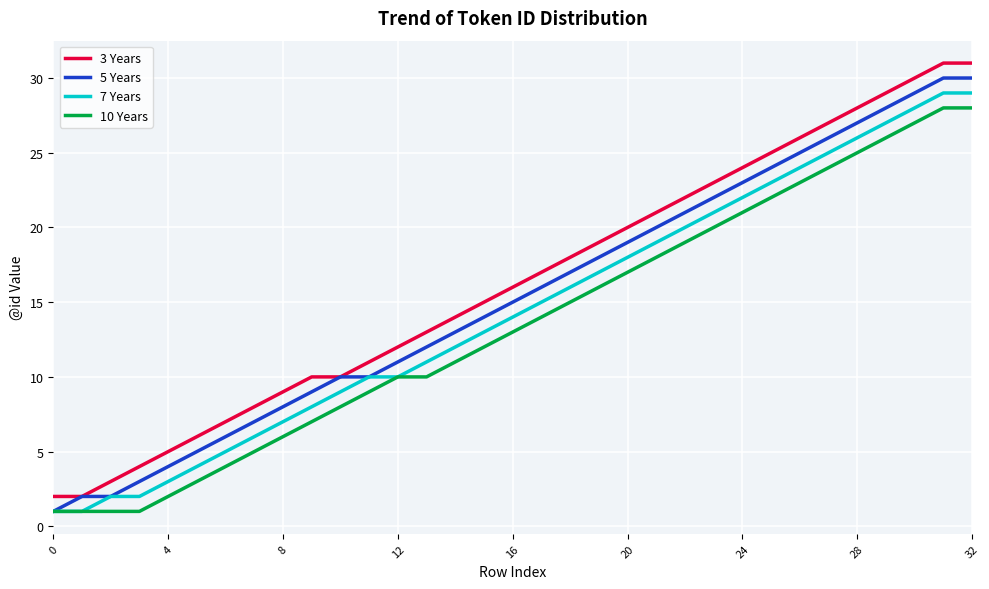

How many values in the 7 Years series are below 14?

16